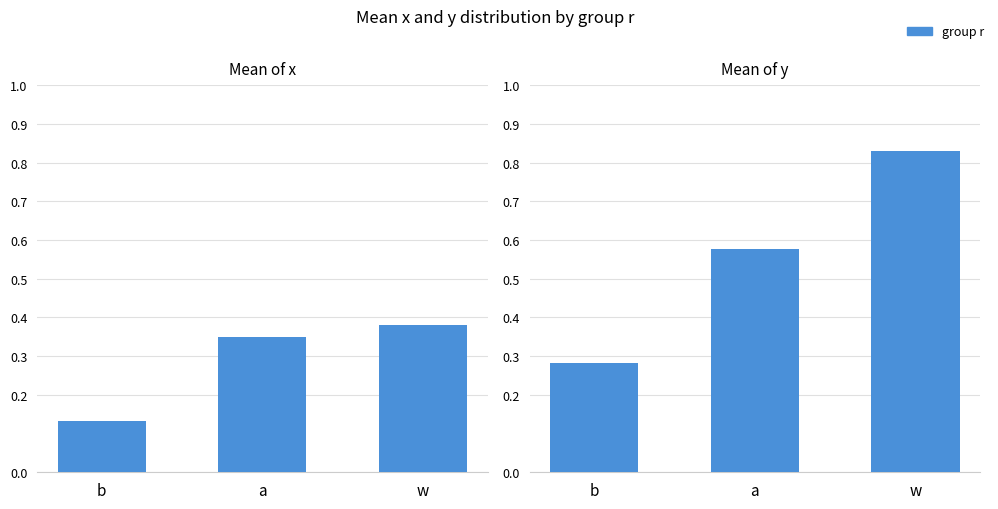

Rank the series by their maximum value, from highest to lowest.

mean_y, mean_x